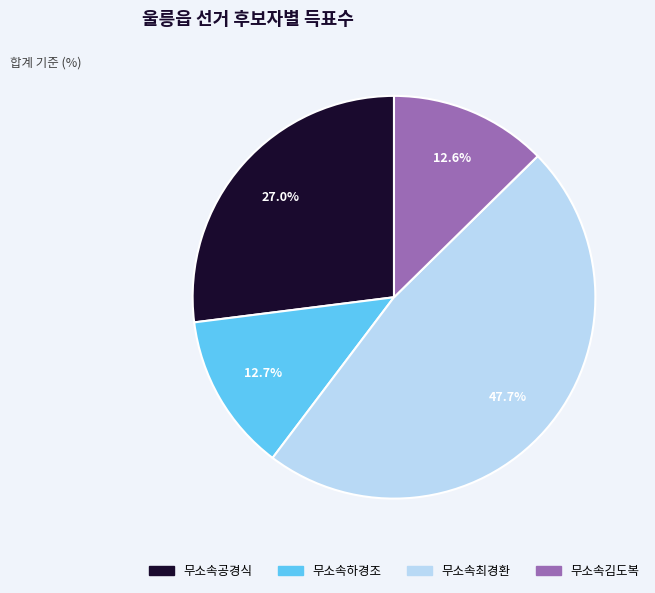

To the nearest percent, what is the difference between the 무소속최경환 and 무소속공경식 slice percentages?

21%